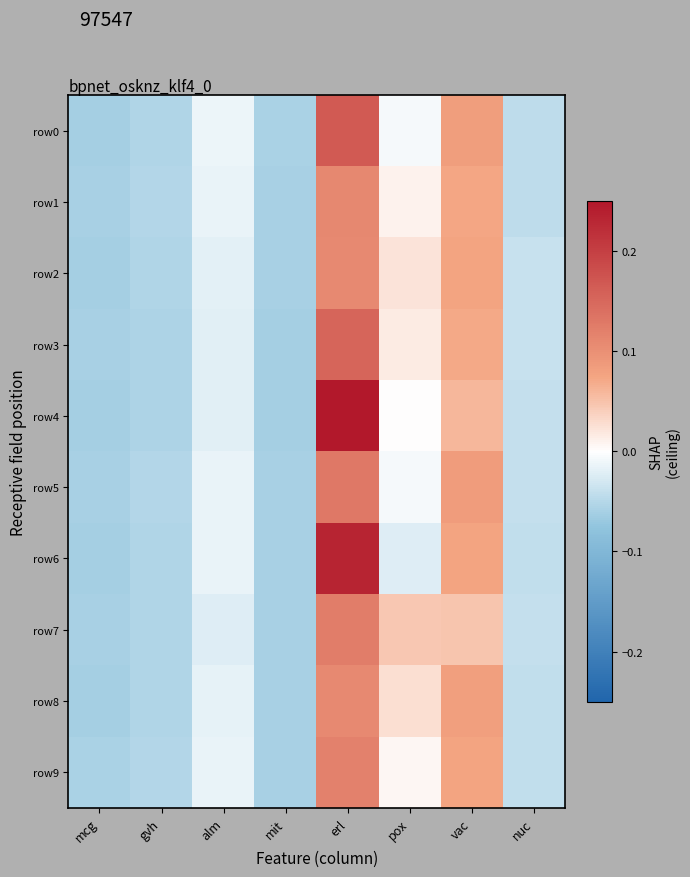

Rank the series at mcg from lowest to highest value.

row0, row2, row4, row8, row6, row7, row3, row5, row1, row9